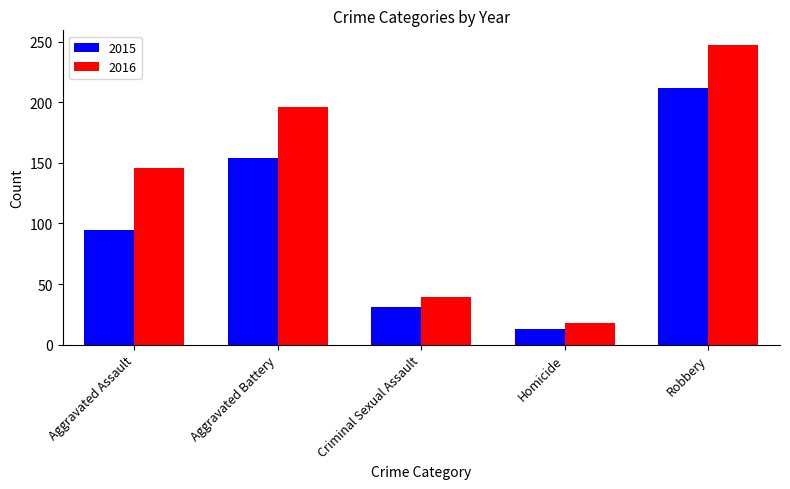

How many data points in 2016 are less than 146?

2